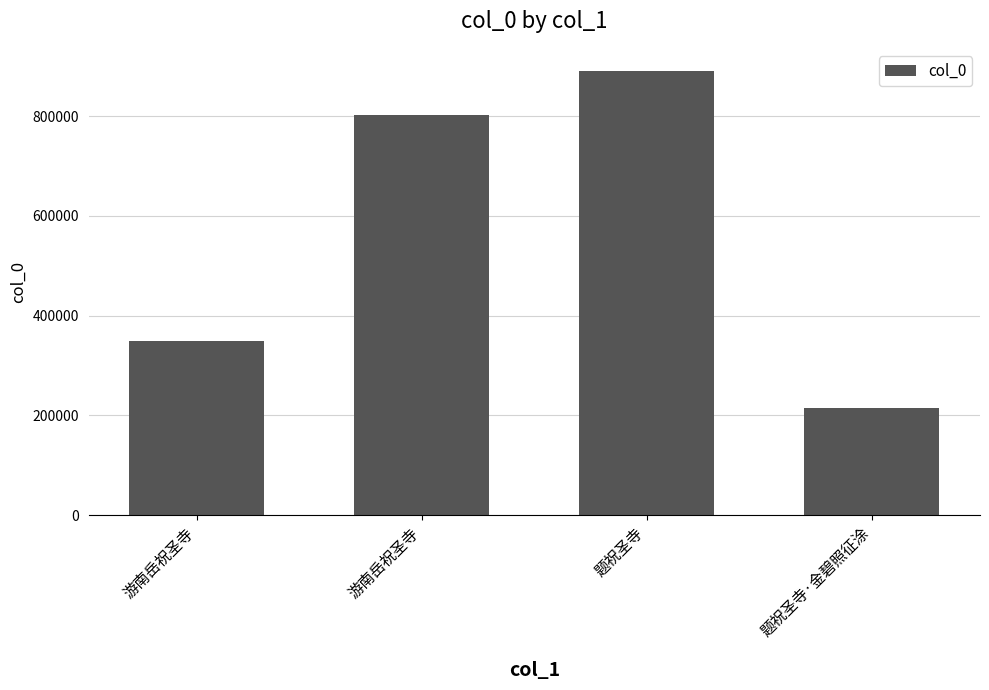

What is the average value?

564335